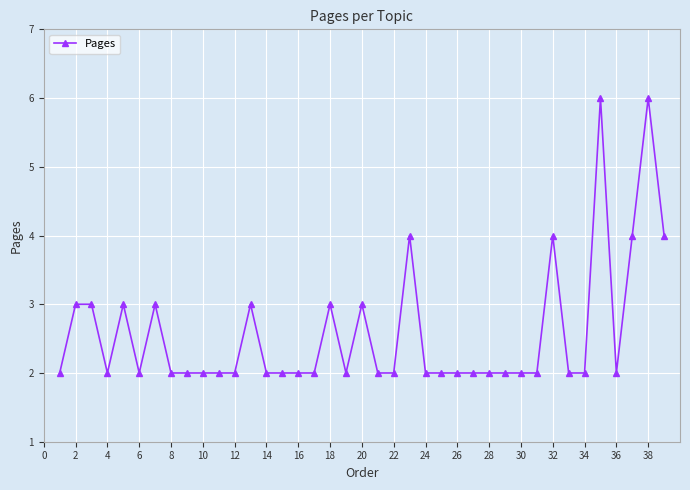

True or false: there are more than 0 points higher than both neighbors.

True